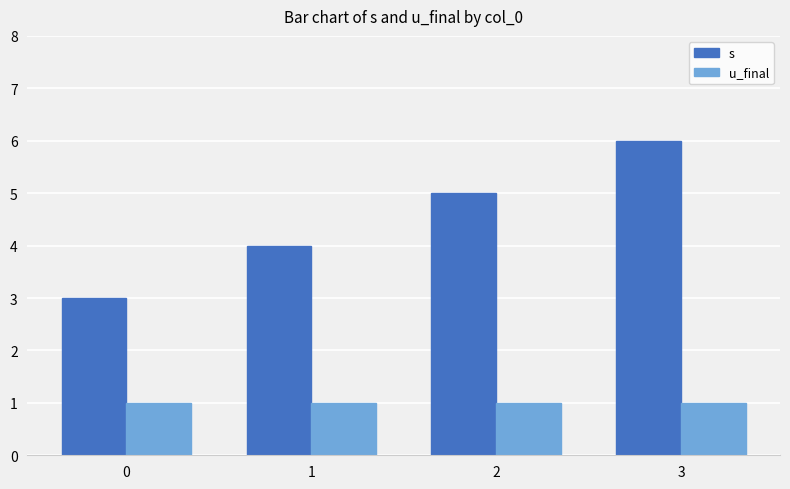

List the series in order of their peak value, lowest first.

u_final, s